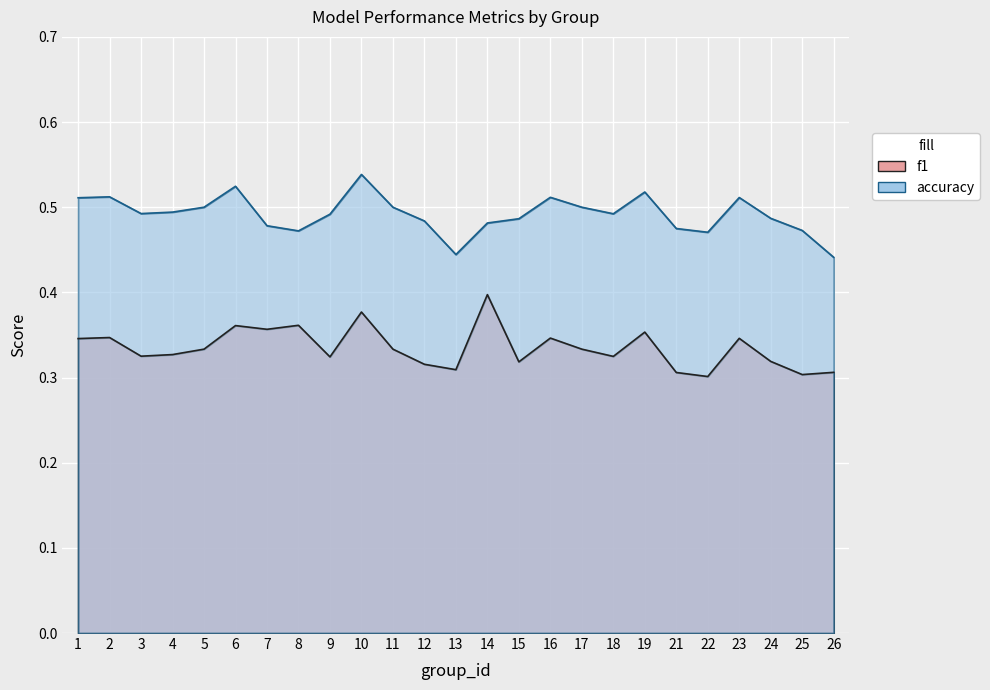

How many interior local peaks does the f1 series have?

8